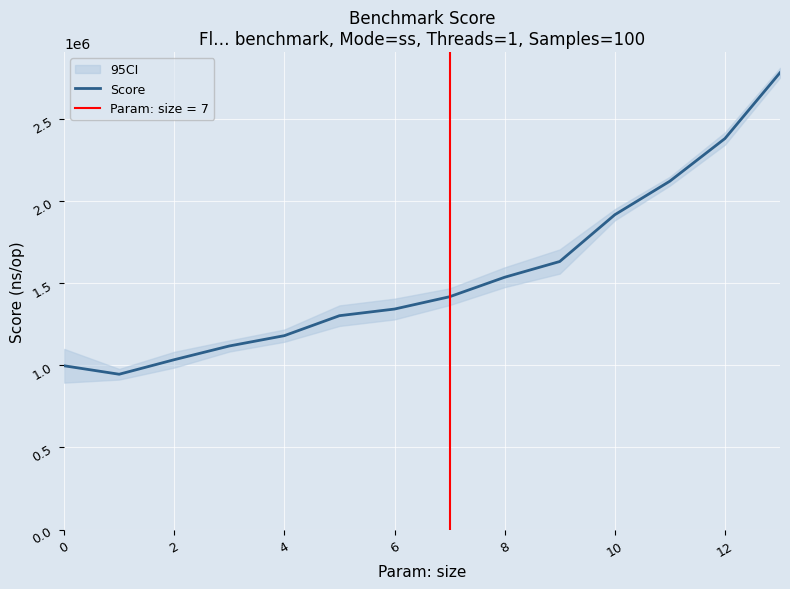

The value of Score at 0 is 997001.4. True or false?

True